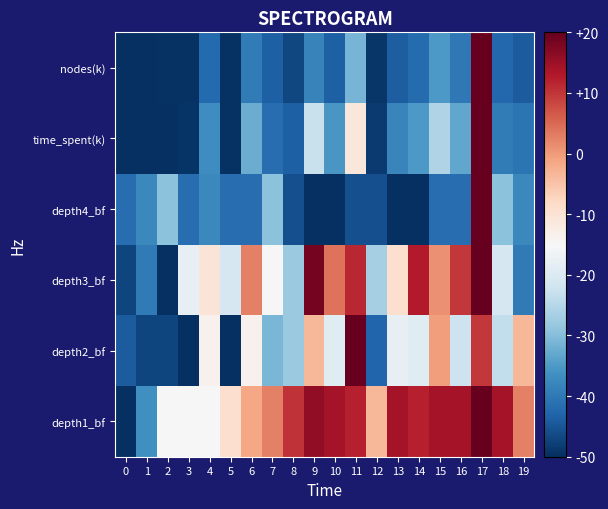

What is the total value across all series at 2?

-241.2